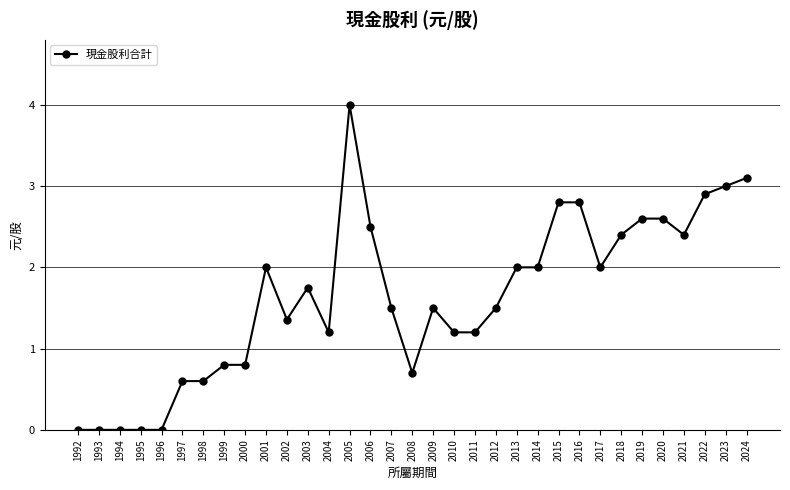

Is it true that the value at 2017 is 3.4?

False